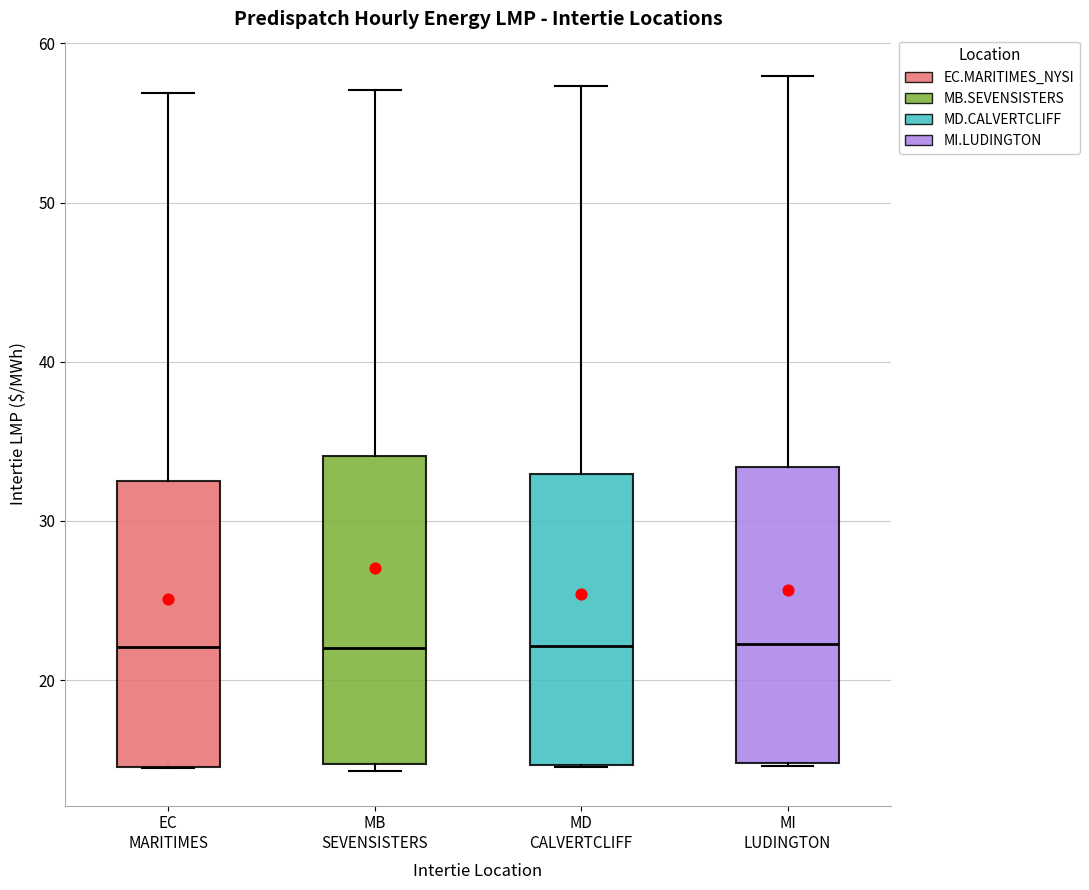

Reading left to right, read every box against the y-axis: the position of its median line, the range the box covers, and the ends of its whiskers. The values are not printed on the chart, so give them approximately, as read against the axis.

EC MARITIMES: median 22, box 15 to 32, whiskers 14 to 57
MB SEVENSISTERS: median 22, box 15 to 34, whiskers 14 to 57
MD CALVERTCLIFF: median 22, box 15 to 33, whiskers 15 to 57
MI LUDINGTON: median 22, box 15 to 33, whiskers 15 to 58